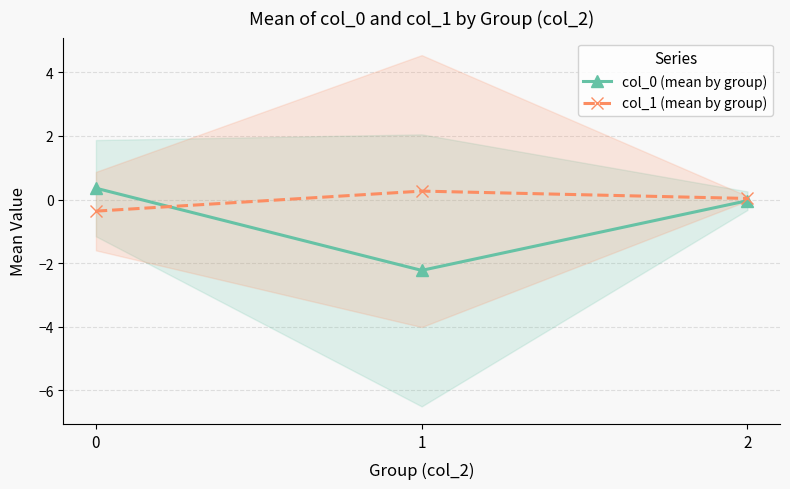

Is this an area chart (filled region under the line)?

No